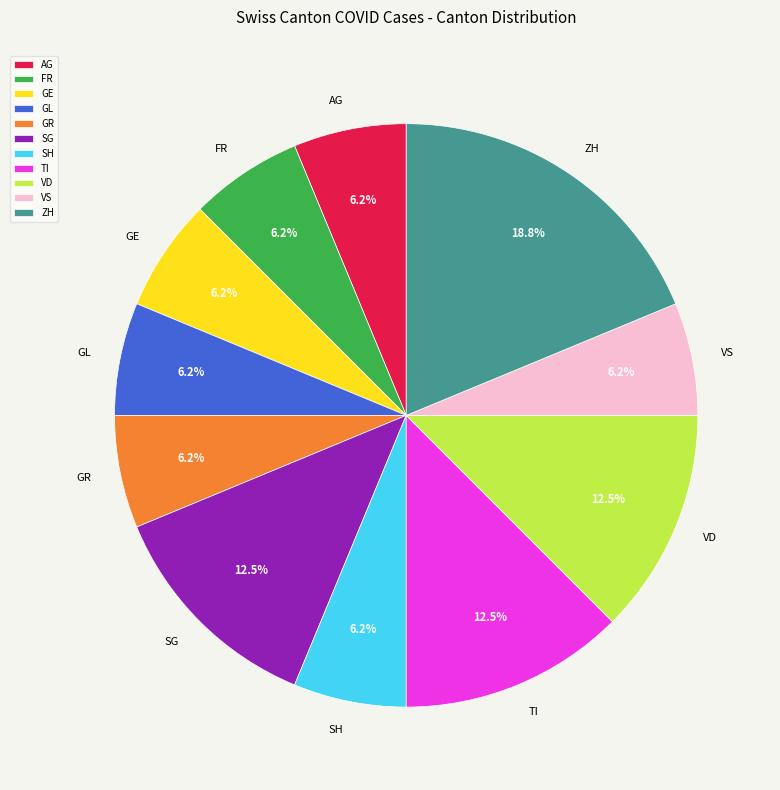

Is there a majority slice in this chart?

No